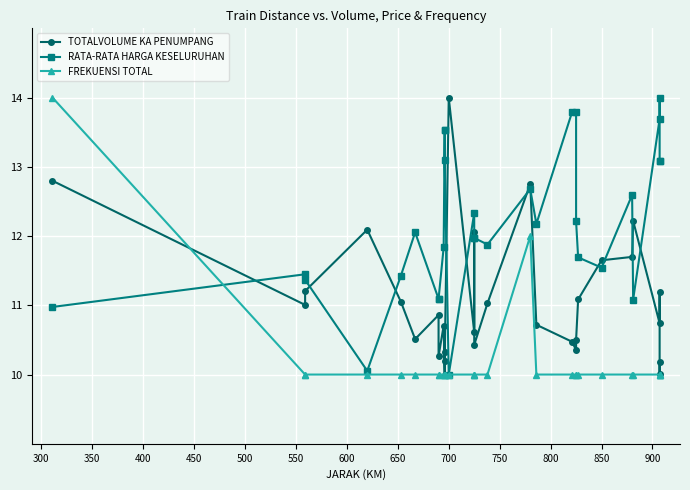

Which series has the largest total across all categories?

RATA-RATA HARGA KESELURUHAN